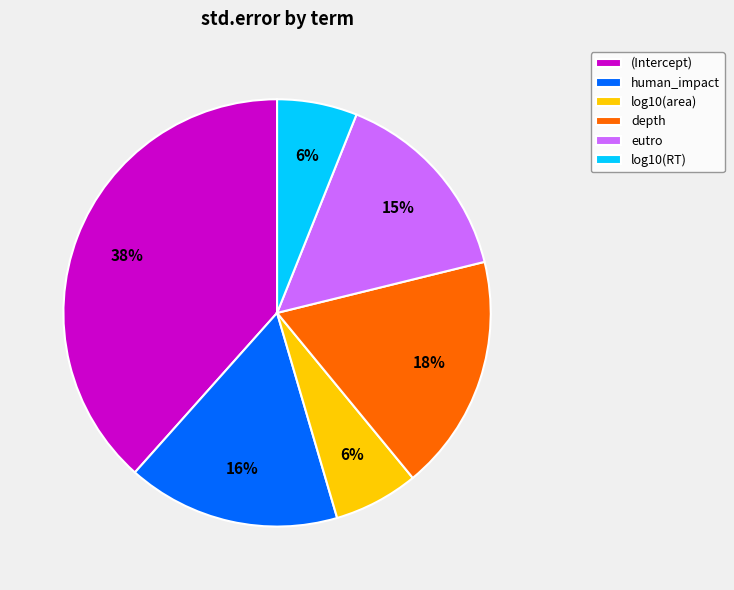

Between log10(RT) and depth, which is larger?

depth